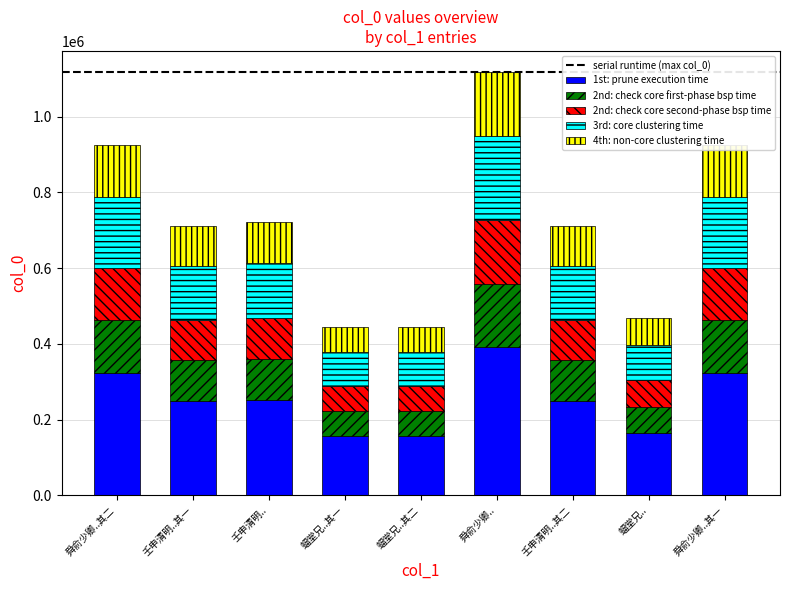

What is the total value across all series at 舜俞少卿..其一?

925265.0